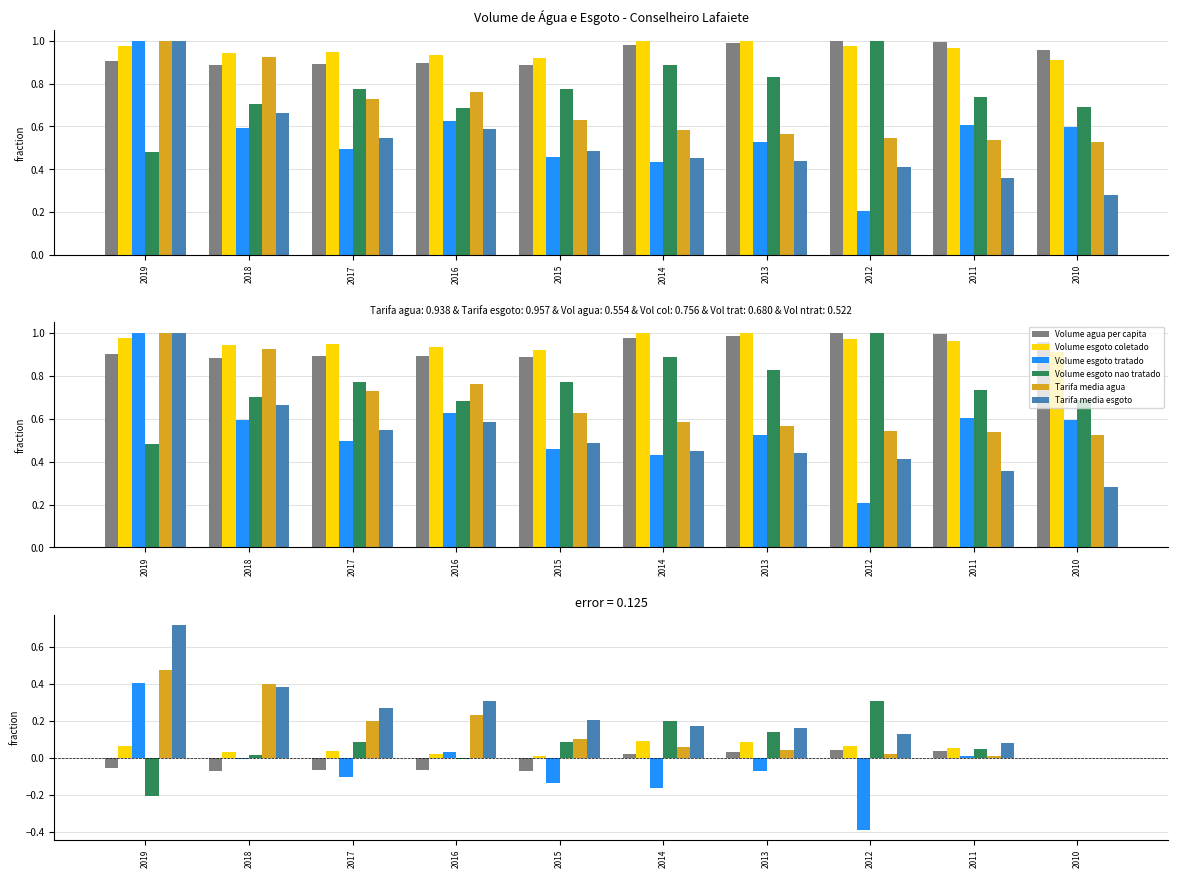

At which label does Volume agua per capita first exceed 0?

2014